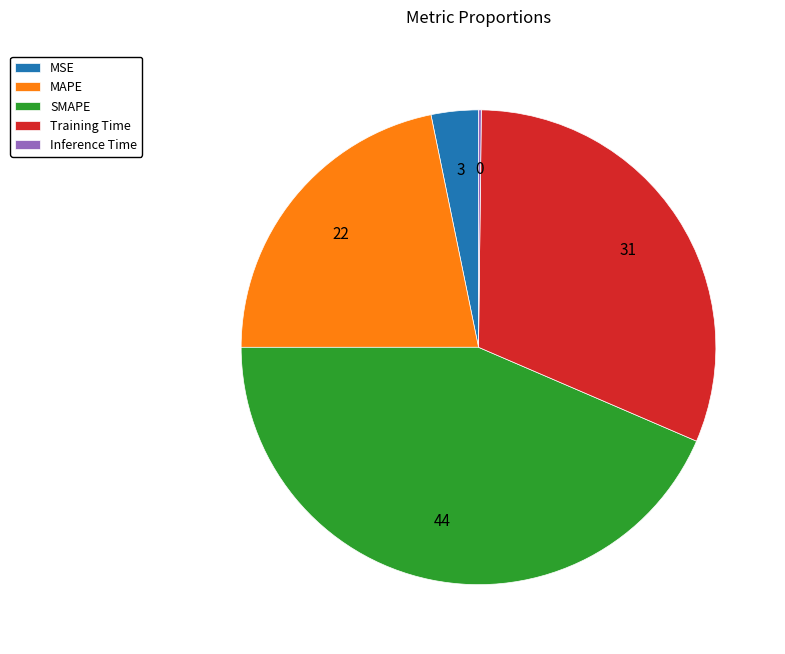

Combined, do MAPE and SMAPE account for over 50%?

Yes